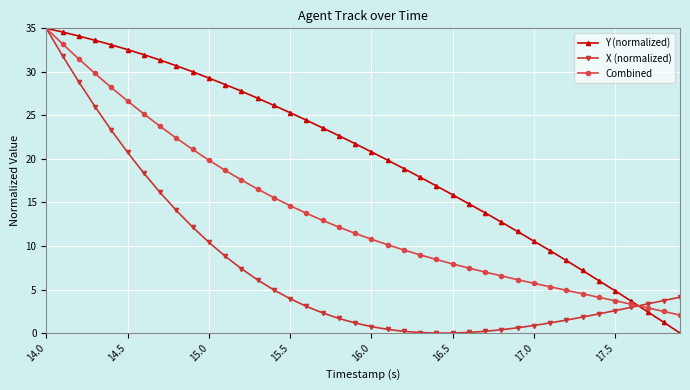

What is the maximum value shown in the chart?

35.0